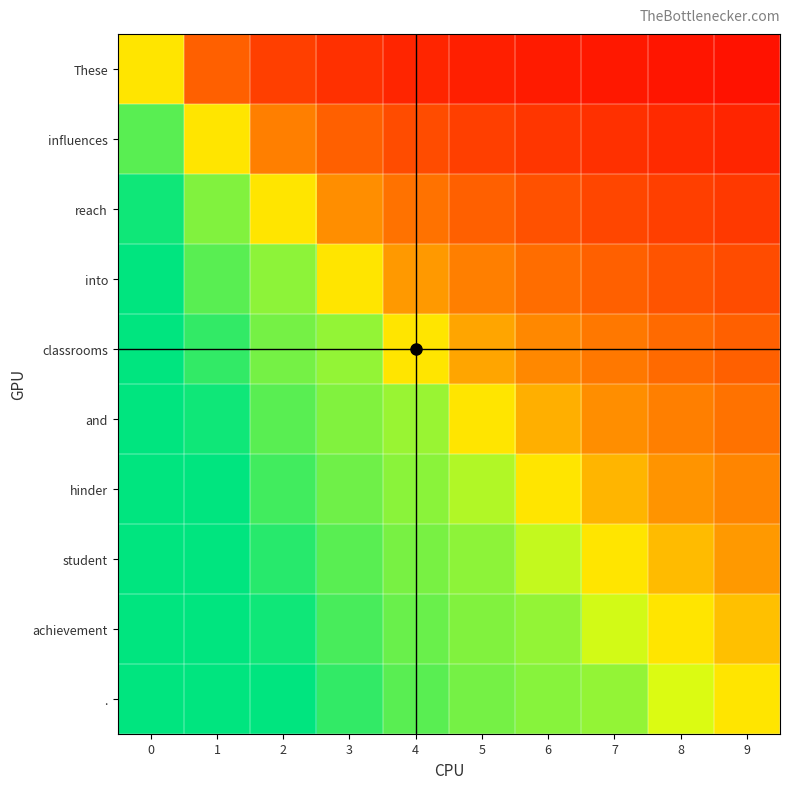

How many data points does each series have?

10